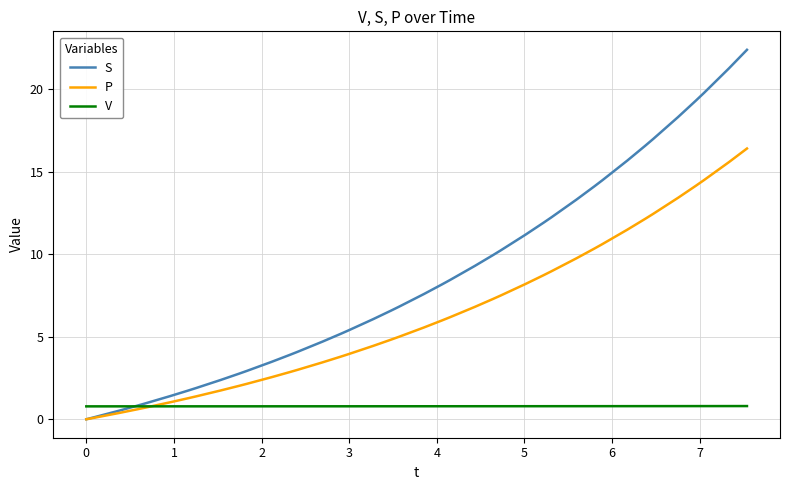

What is the greatest value displayed?

22.4